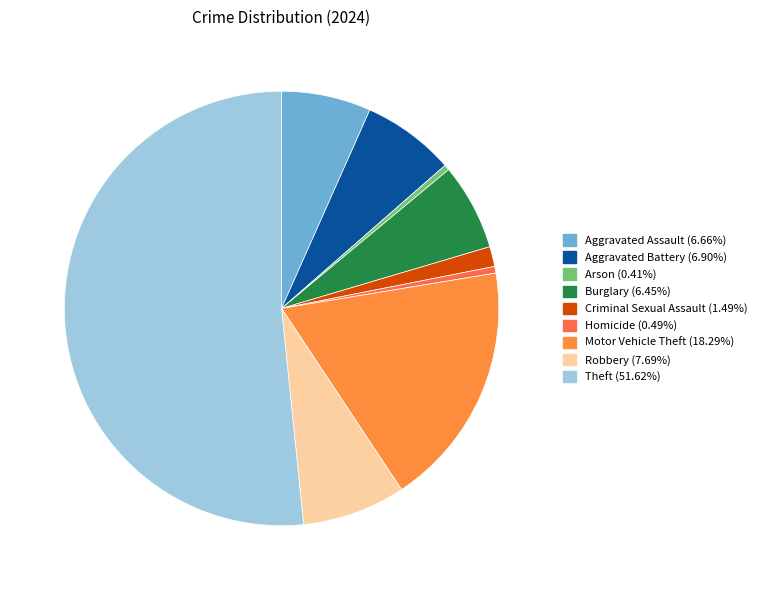

How much of the chart is everything except Criminal Sexual Assault?

98.5%